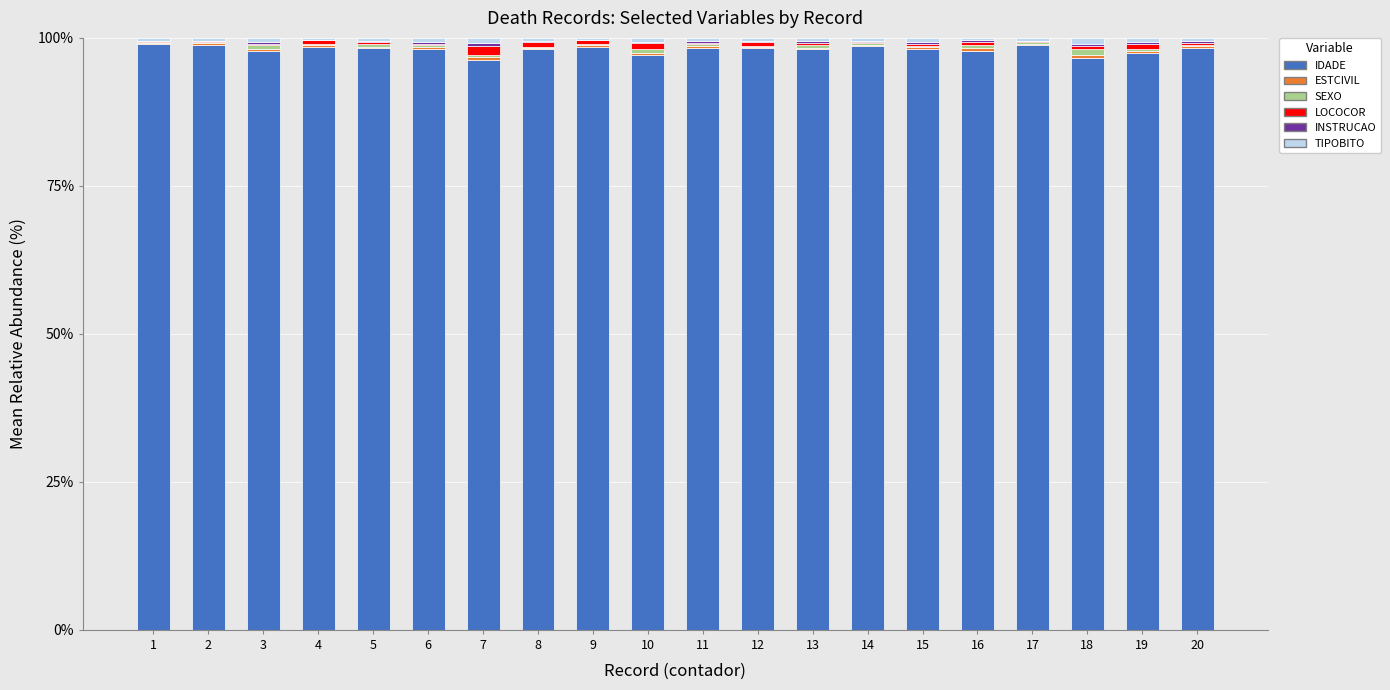

What is the highest value of the IDADE series?

98.9